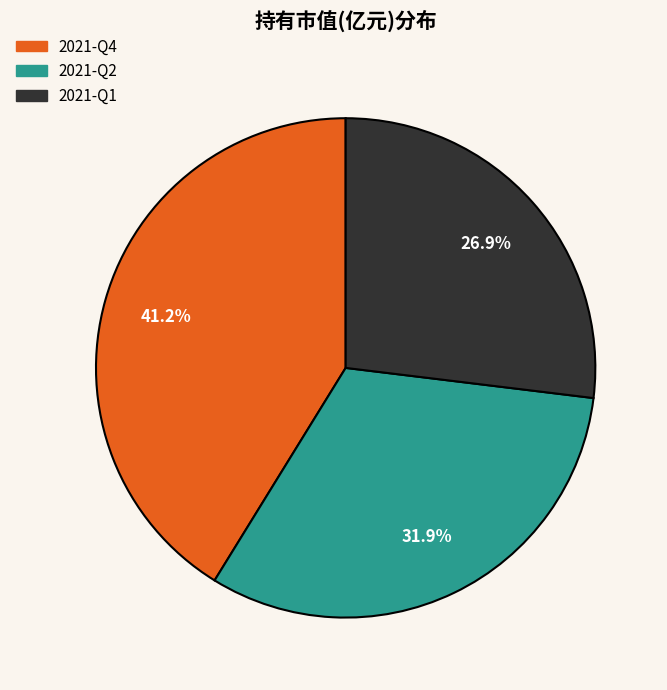

Does any single category account for the majority?

No